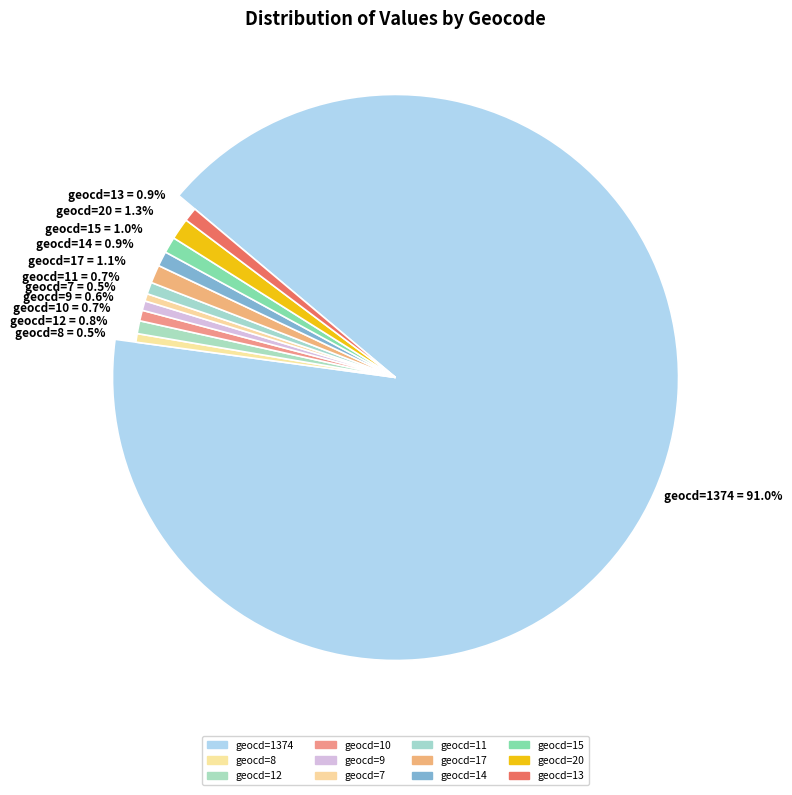

To the nearest percent, what is the average slice percentage?

8%